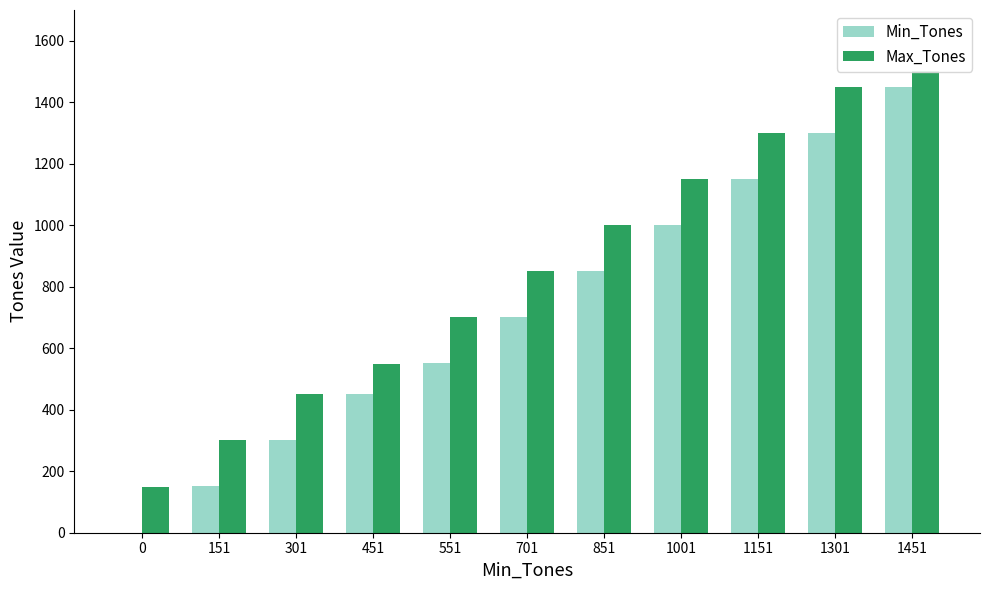

True or false: Min_Tones has a value of 526 at 1301.

False